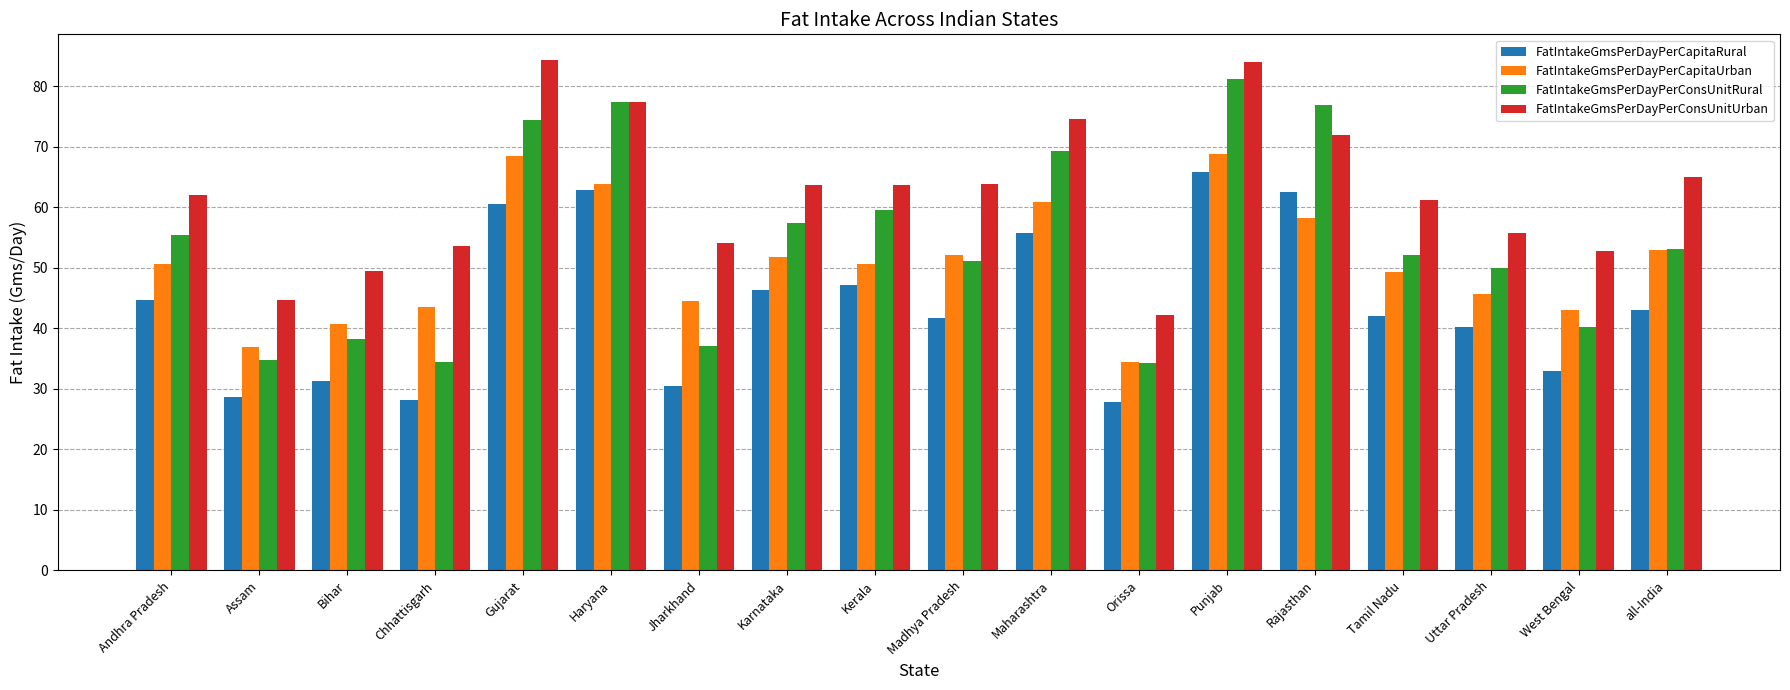

What position from the right is Madhya Pradesh?

9